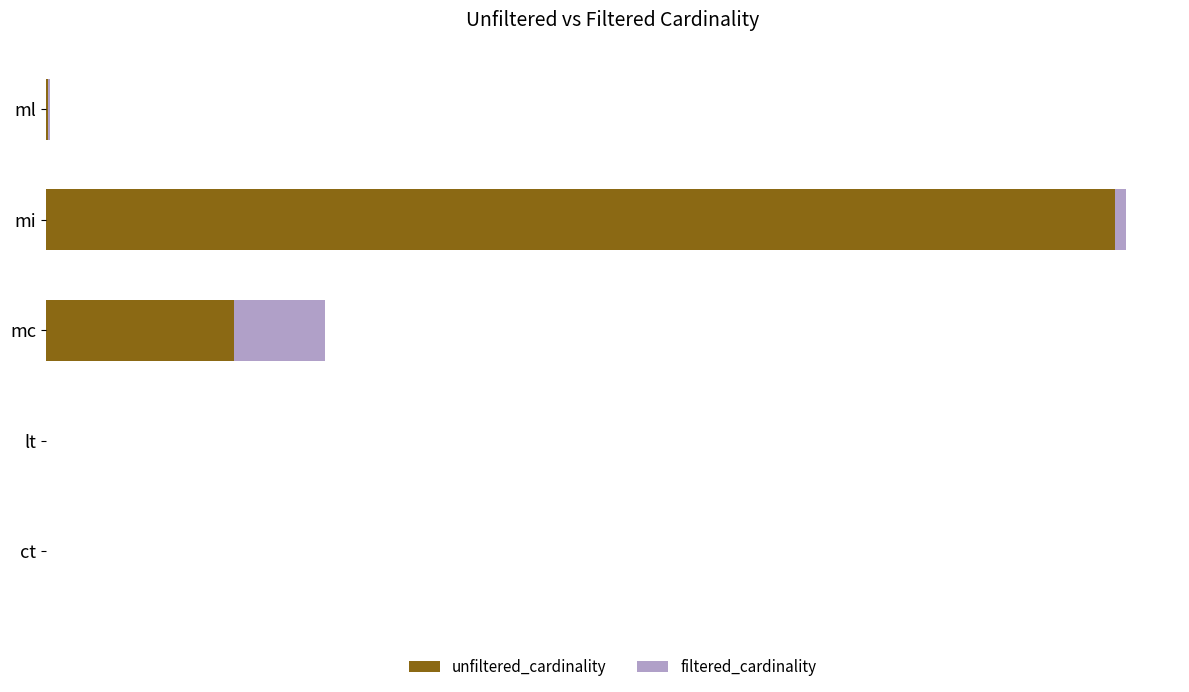

List the series in order of their overall mean, highest first.

unfiltered_cardinality, filtered_cardinality